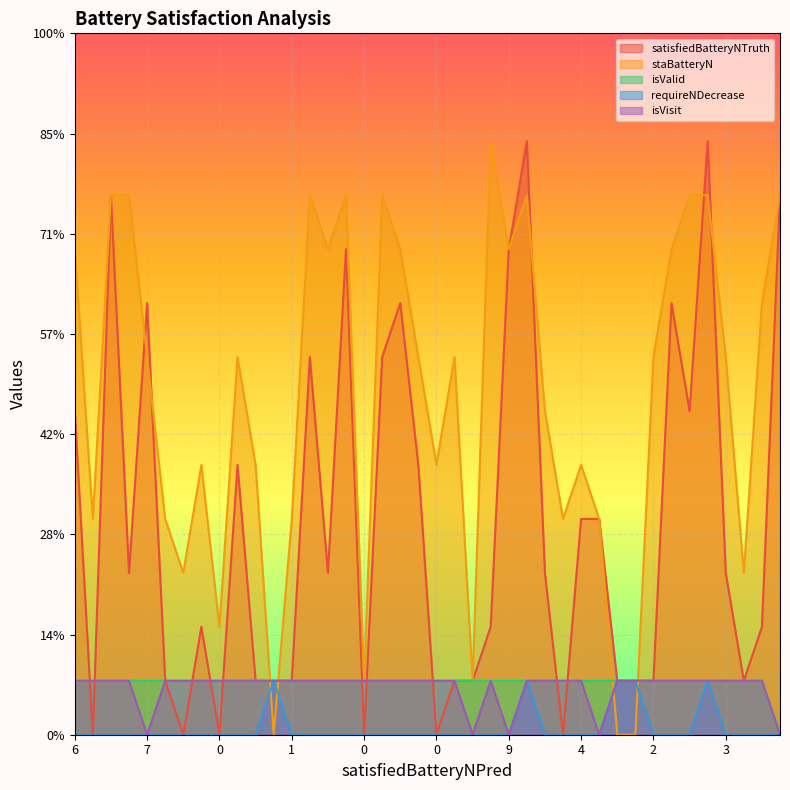

True or false: requireNDecrease and isValid cross at least once.

False